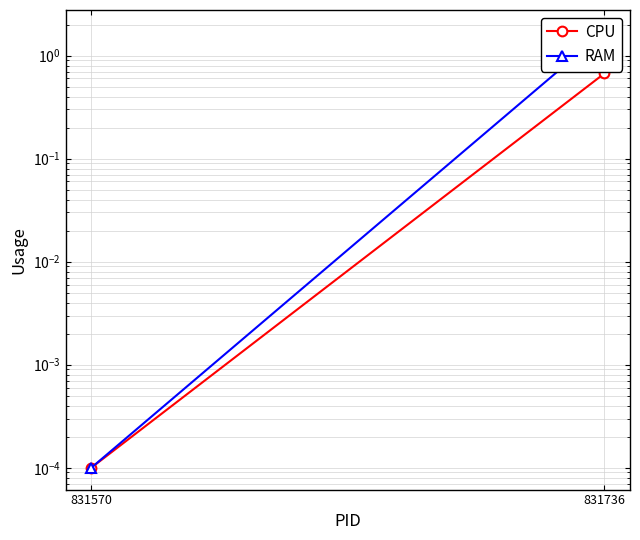

How many categories are shown in the chart?

2